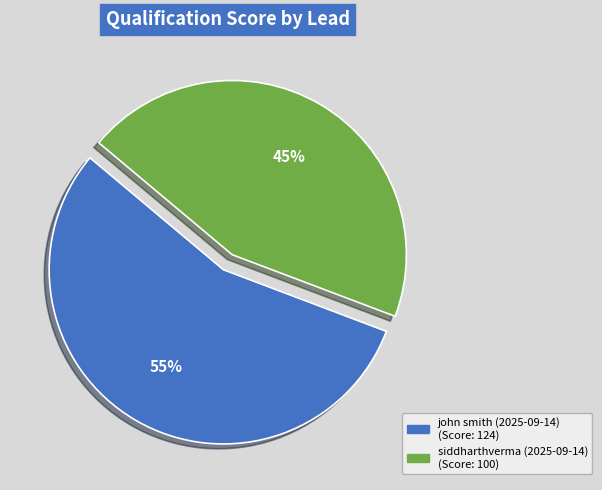

Count the number of slices in the pie.

2